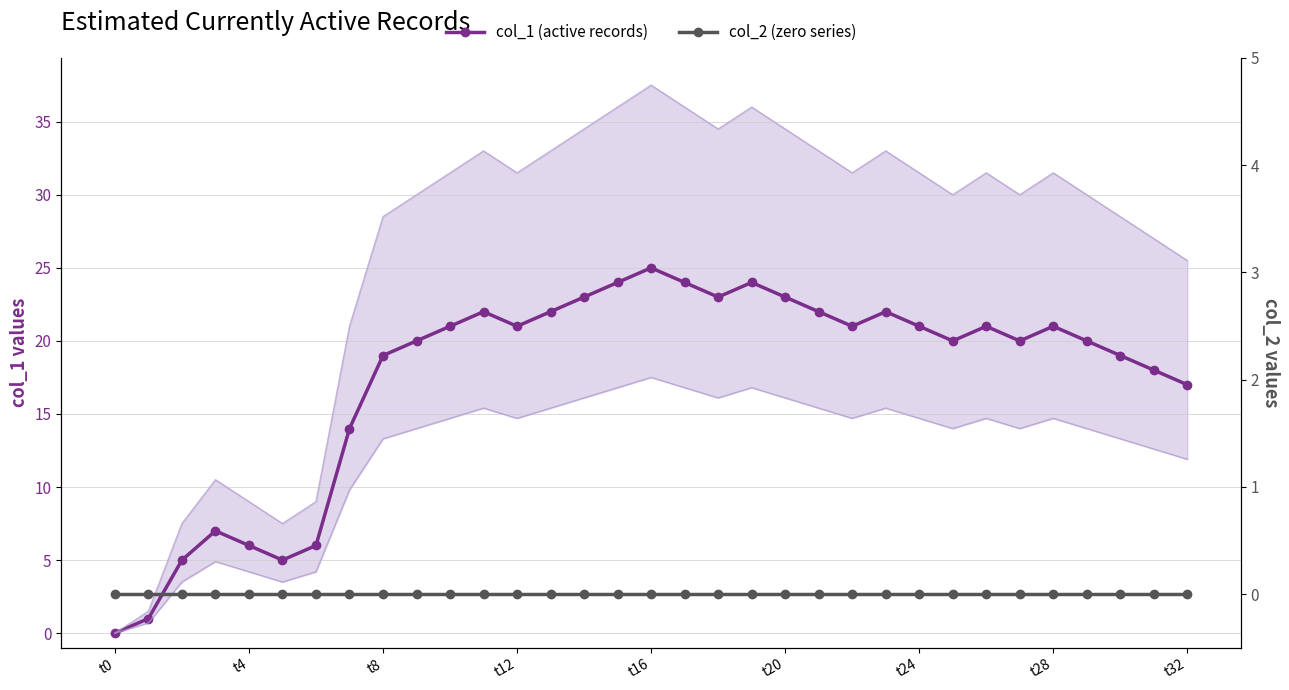

How many data points in col_1 (active records) are above 21?

11